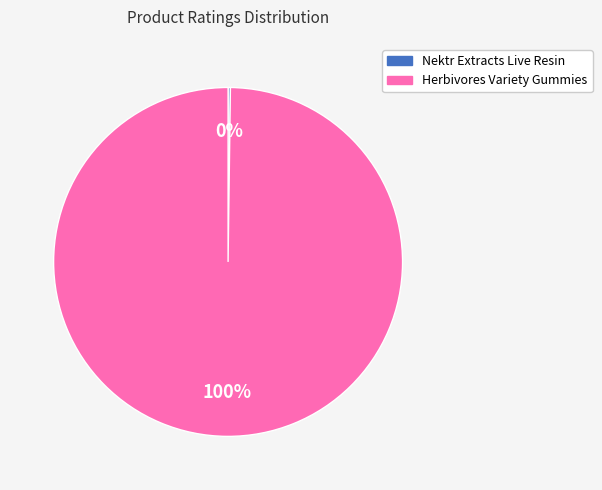

To the nearest percent, what is the average slice percentage?

50%